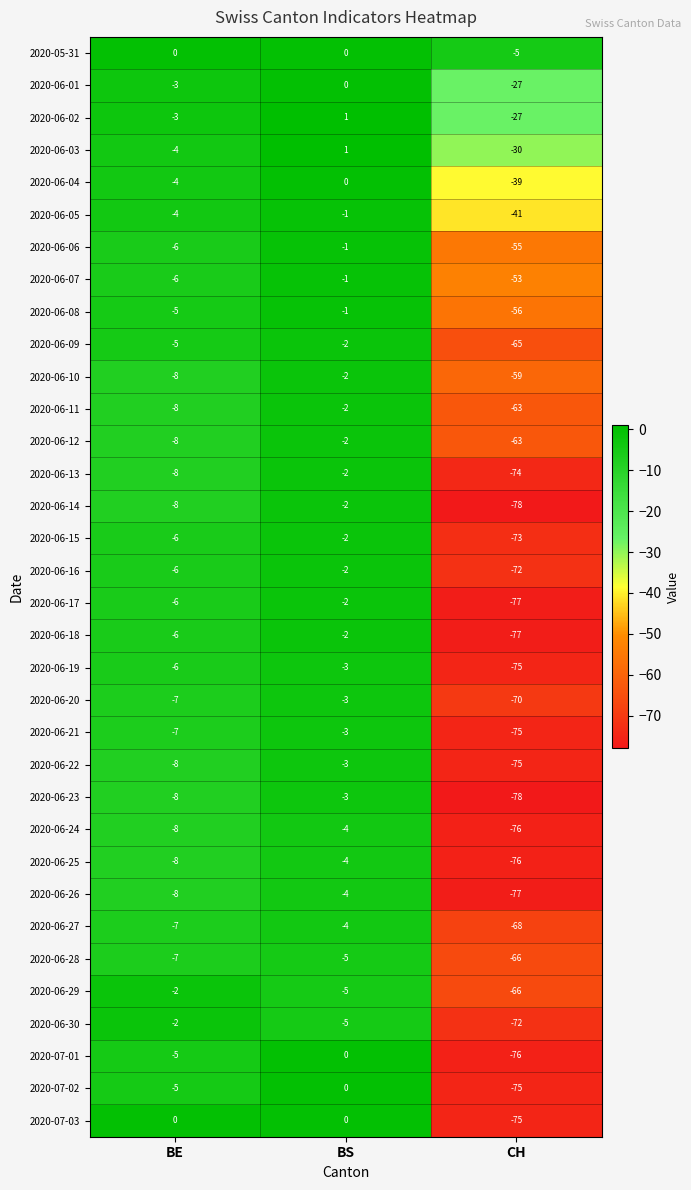

Is it true that 2020-06-30 equals -49 at CH?

False